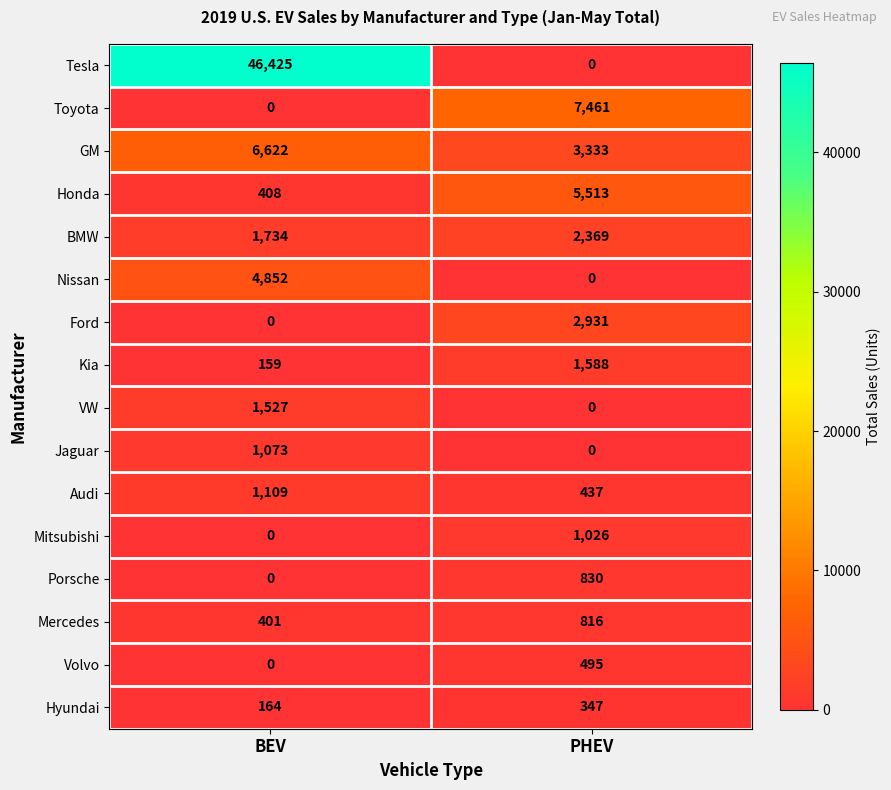

Read the Hyundai value at BEV, to the nearest 10.

160